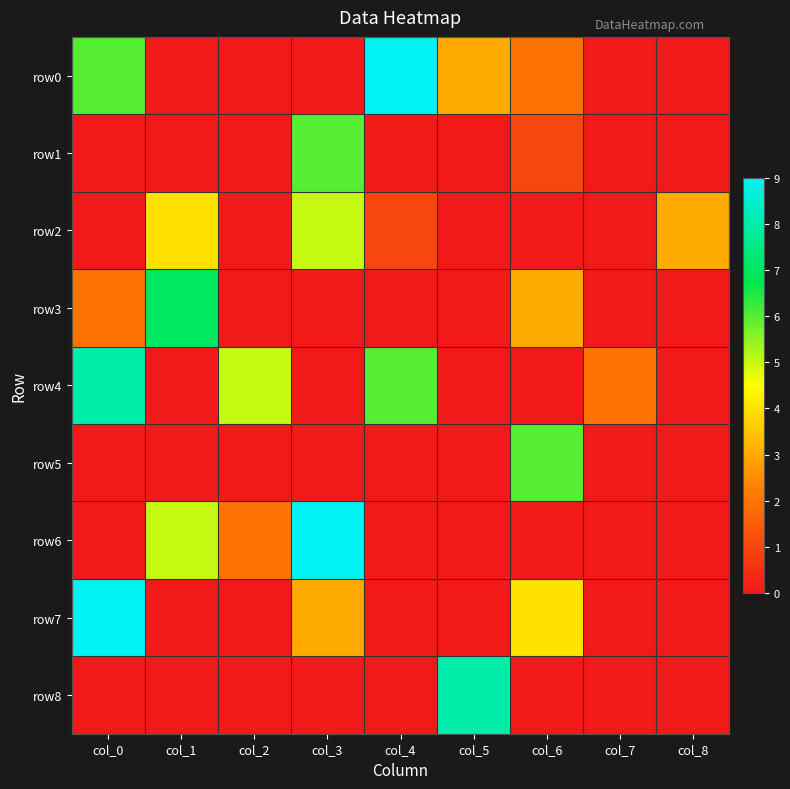

Rank the series by their maximum value, from highest to lowest.

row0, row6, row7, row4, row8, row3, row1, row5, row2